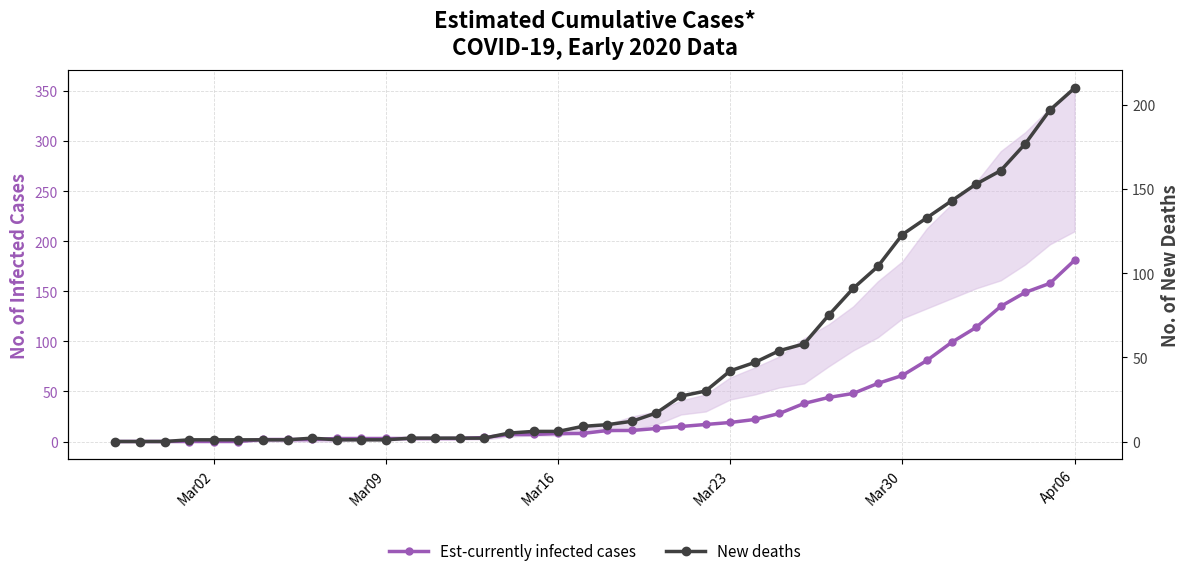

Reading right to left, what are all the values shown in this chart?

Est-currently infected cases: 181	158	149	135	114	99	81	66	58	48	44	38	28	22	19	17	15	13	11	11	8	8	7	7	4	3	3	3	3	3	3	2	2	2	0	0	0	0	0	0
New deaths: 210	197	177	161	153	143	133	123	104	91	75	58	54	47	42	30	27	17	12	10	9	6	6	5	2	2	2	2	1	1	1	2	1	1	1	1	1	0	0	0